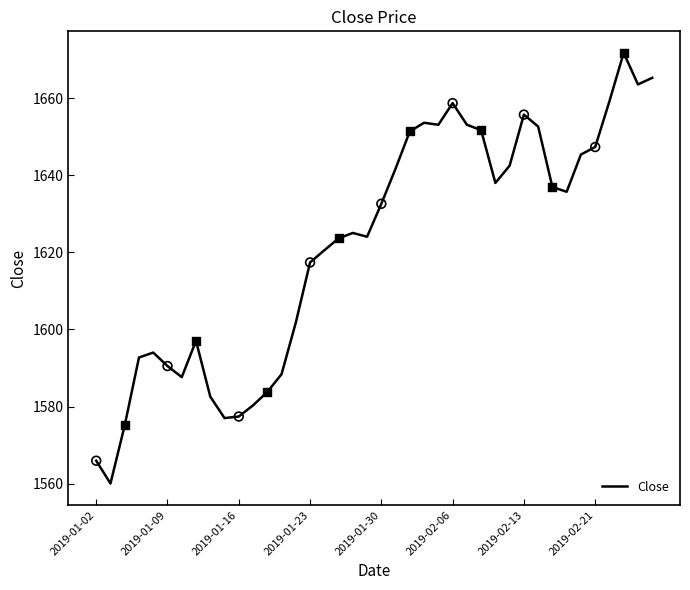

What is the difference between the maximum and minimum values?

111.7